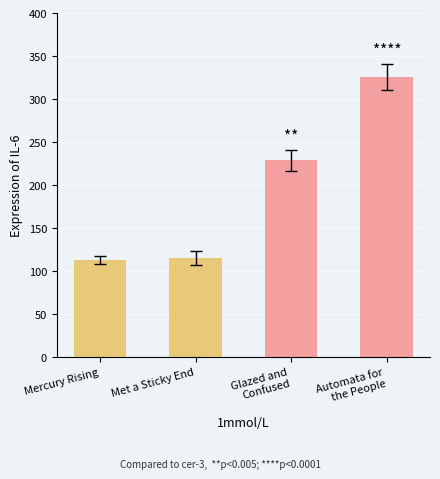

What is the difference between the second highest and second lowest values?

114